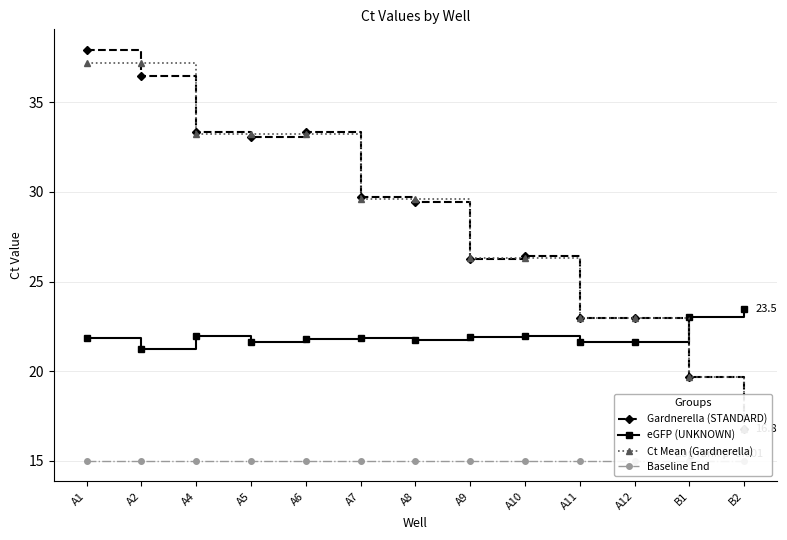

How many intersections are there between eGFP (UNKNOWN) and Ct Mean (Gardnerella)?

1